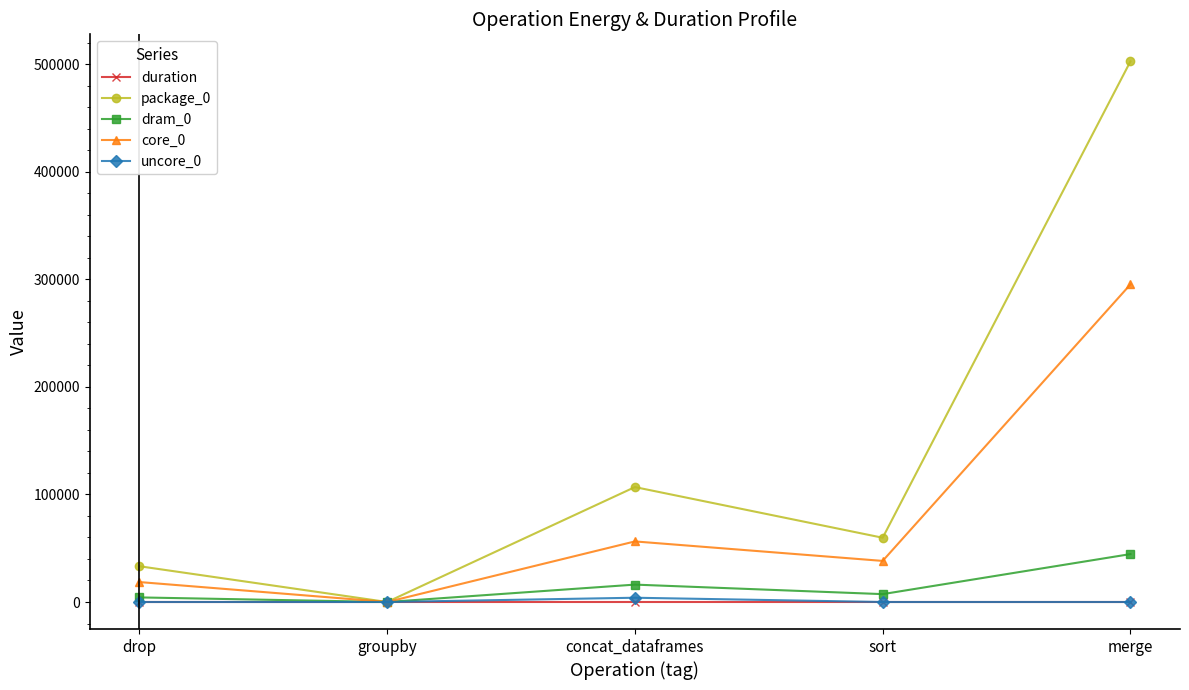

At which category is the sum across all series the highest?

merge